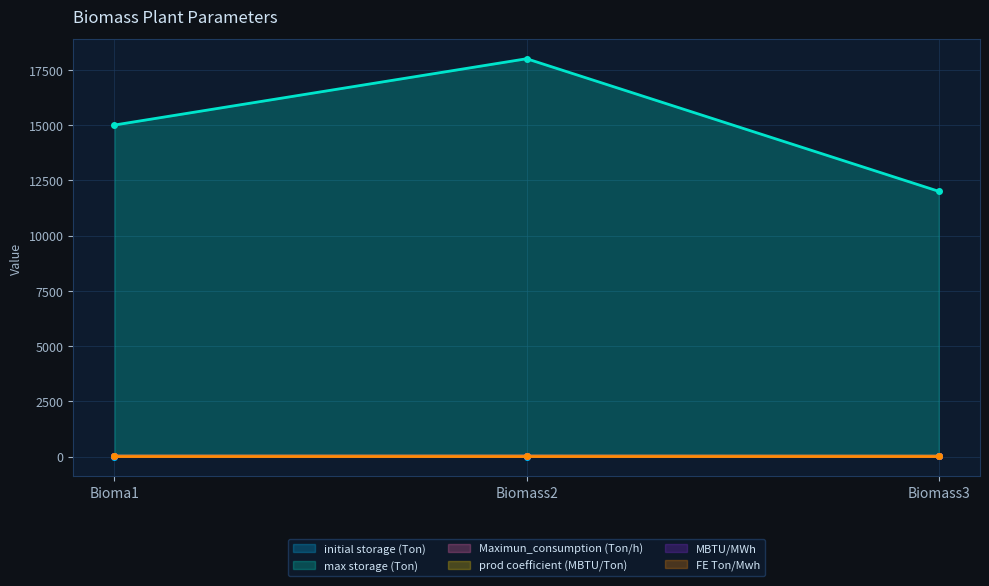

What is the smallest value displayed?

0.4